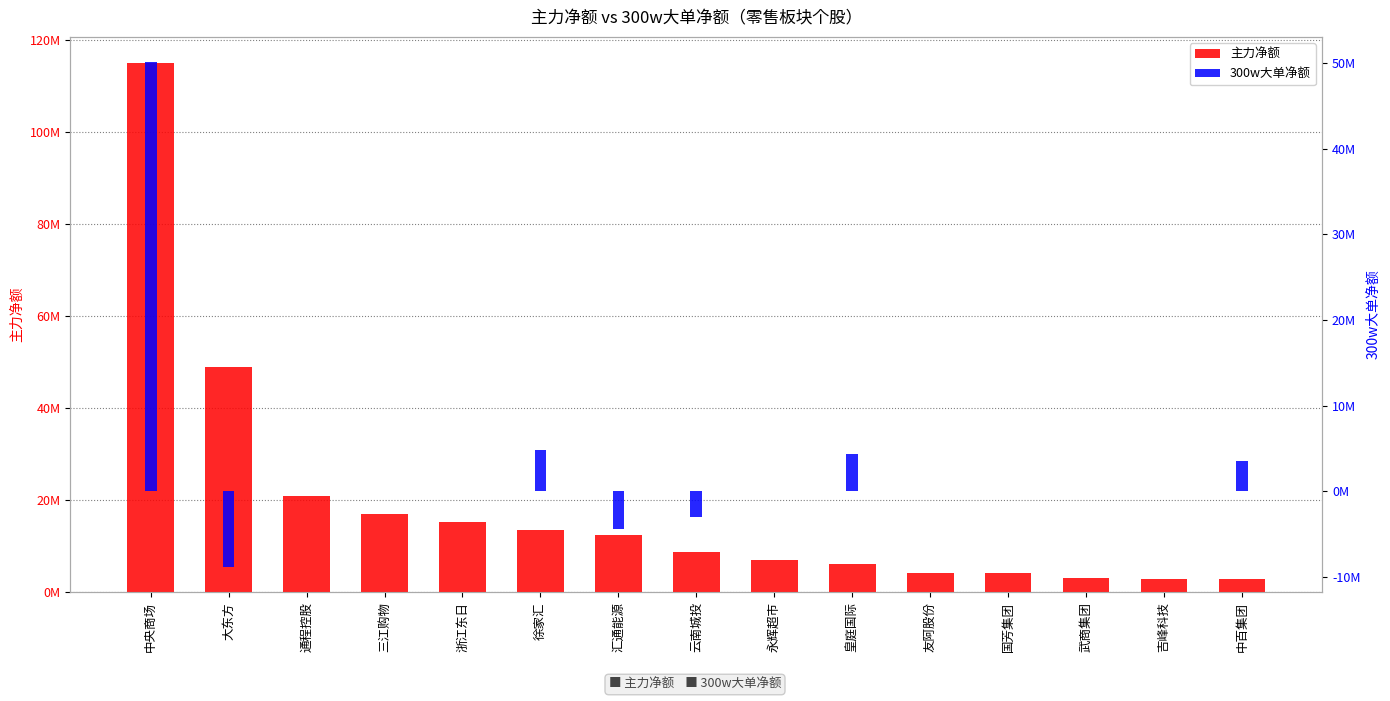

True or false: 主力净额 has a value of 13554203 at 徐家汇.

True